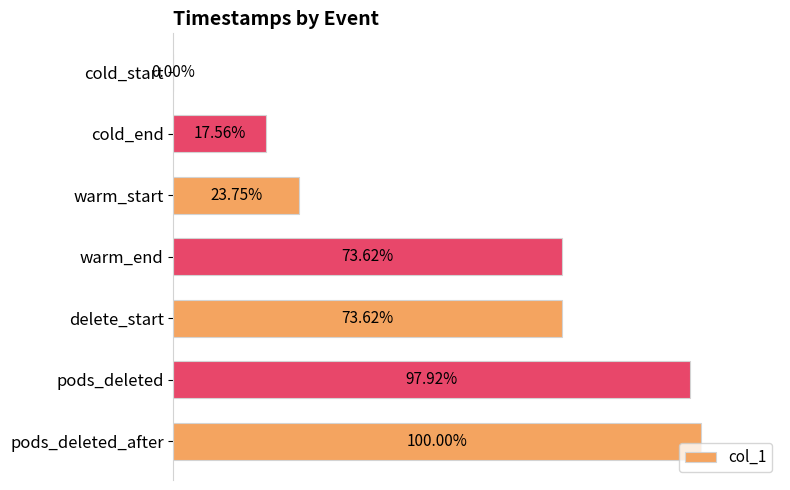

Between cold_start and warm_start, which is larger?

warm_start